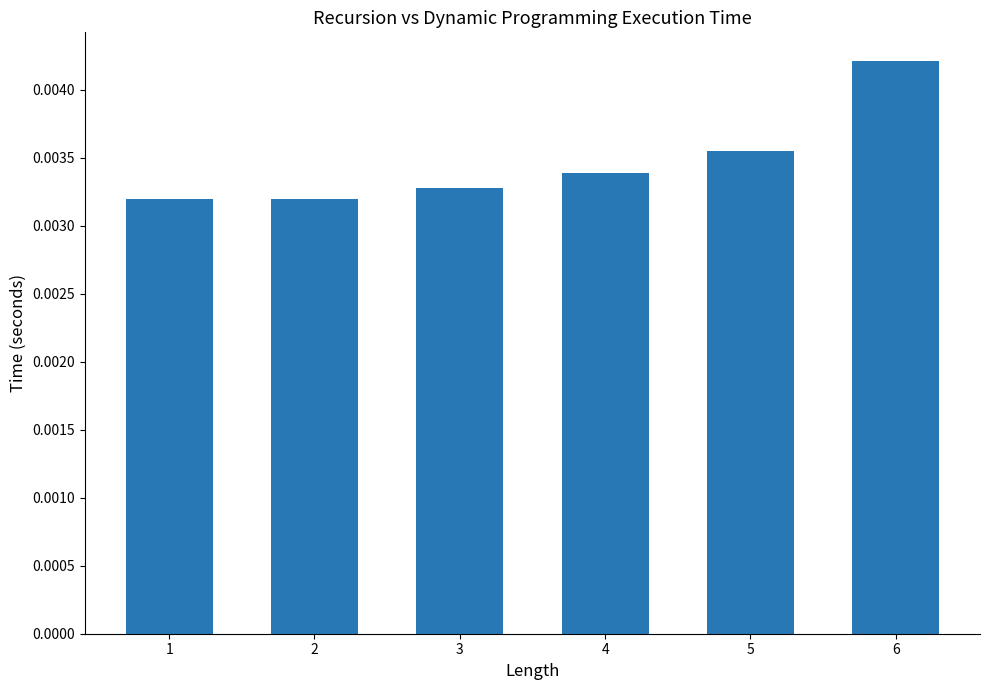

Which label corresponds to the largest value in the chart?

6